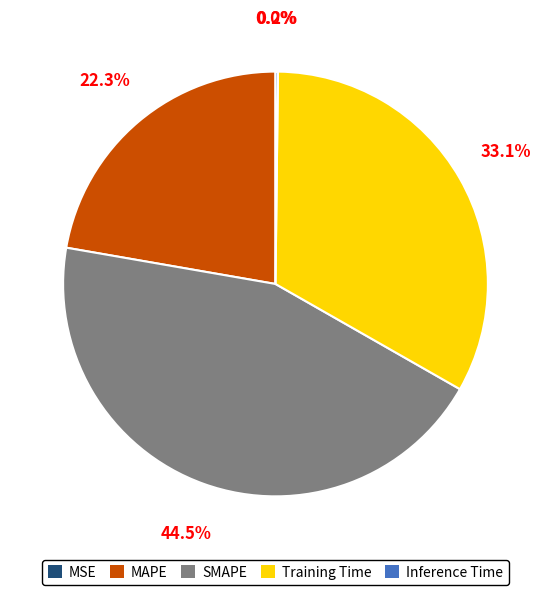

Is there any slice that represents more than half of the pie?

No